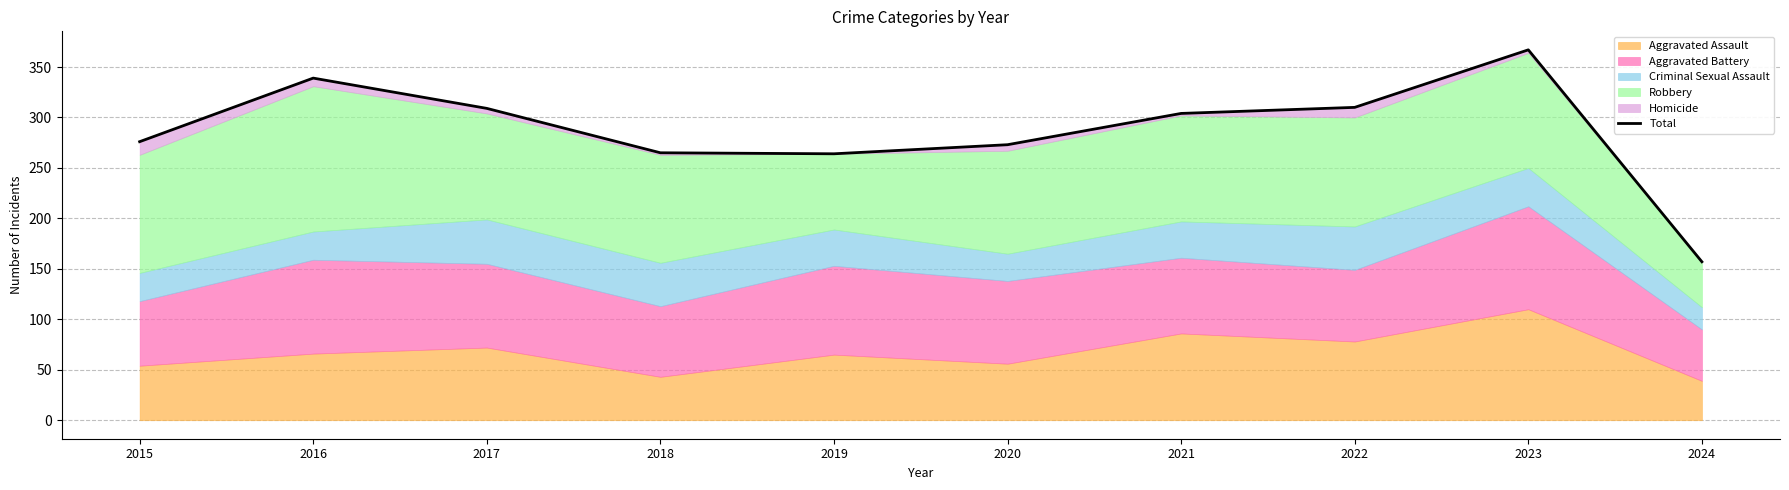

How many interior local valleys (lower than both neighbors) does the data have?

1